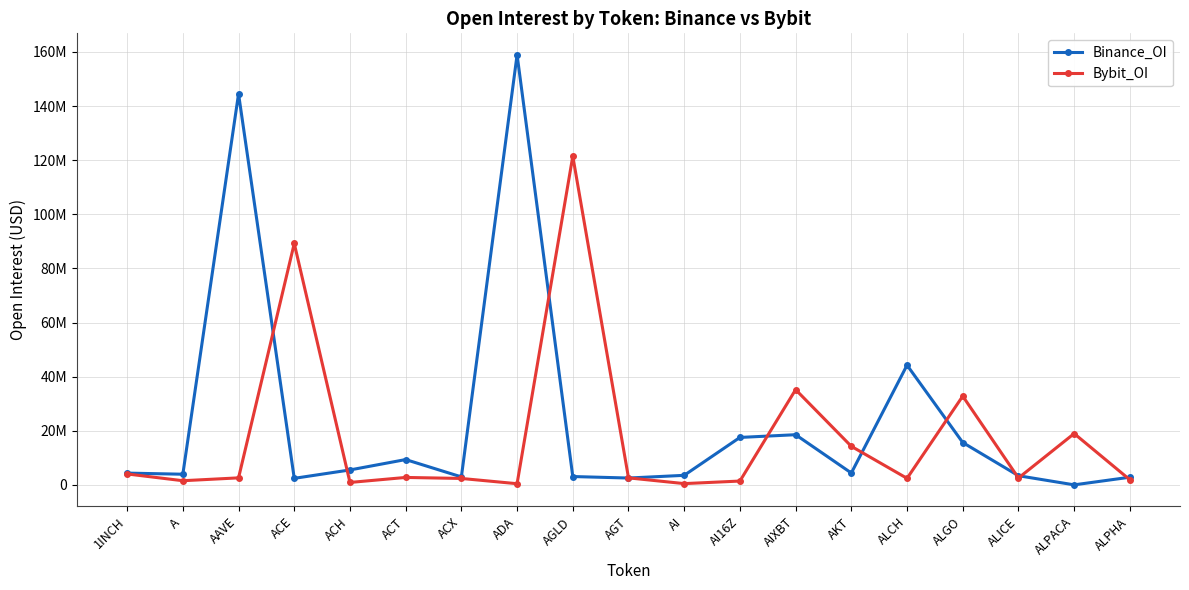

Does the chart have visible grid lines?

Yes